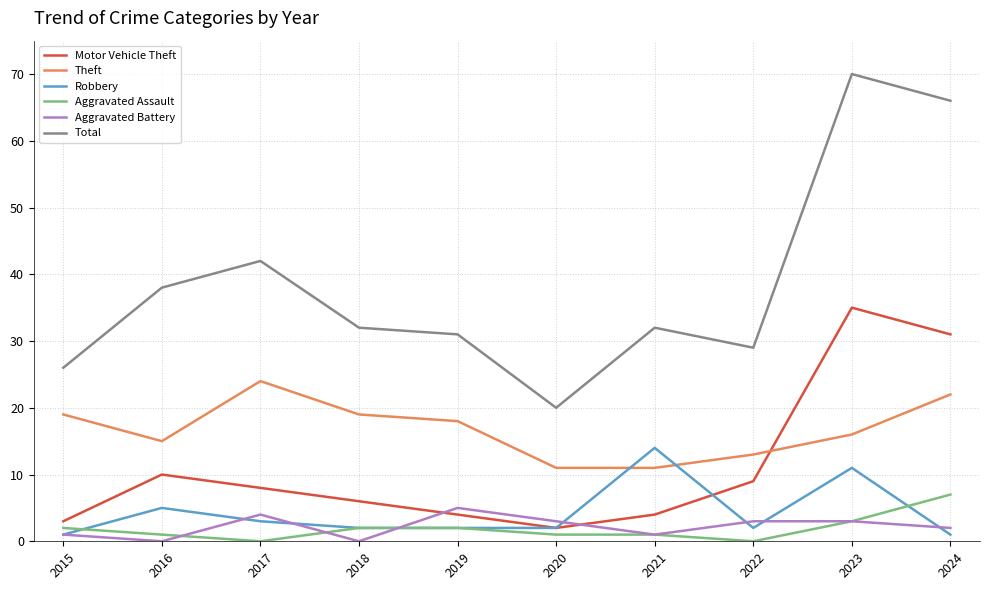

Is the value of Theft at 2022 greater than the value of Robbery at 2018?

Yes